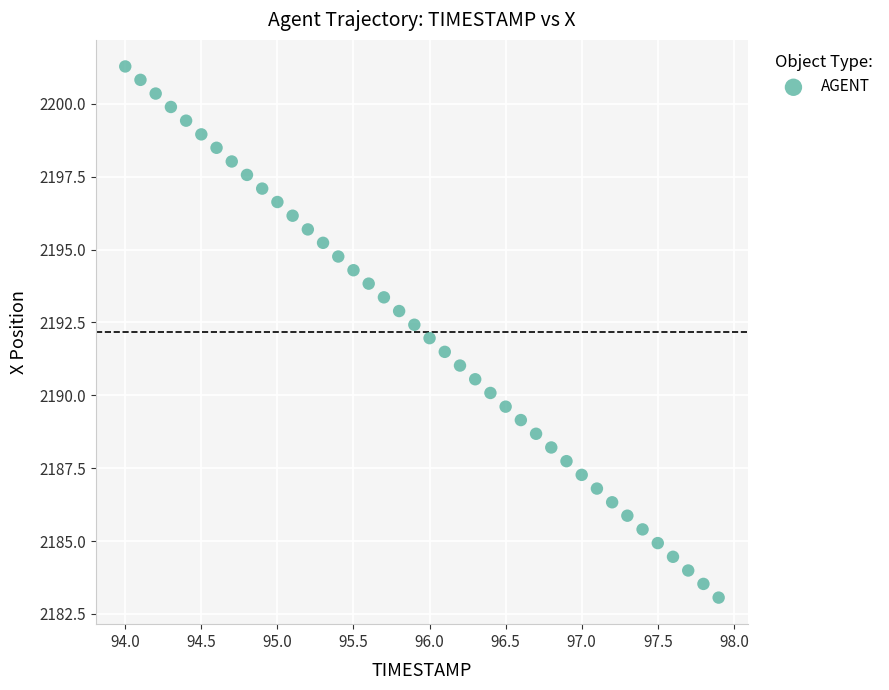

What is the range of X values (max minus min)?

3.9